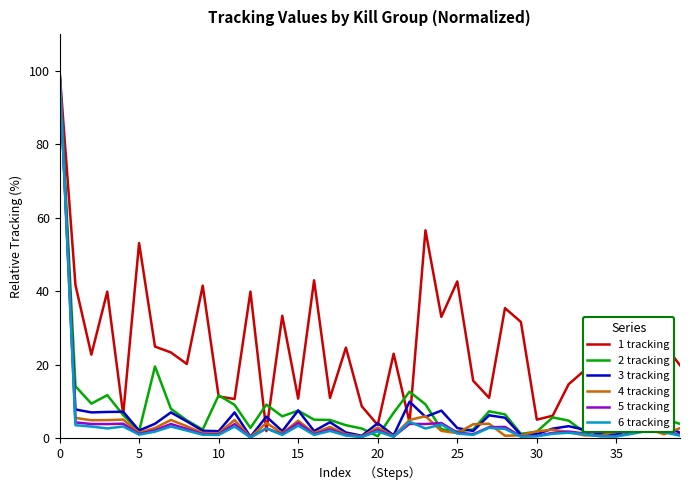

Which series has the largest total across all categories?

1 tracking